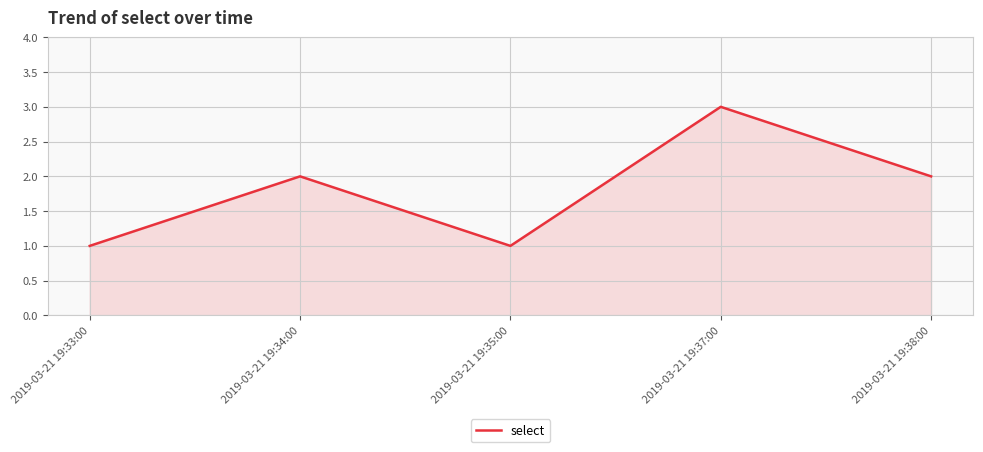

How many categories are shown in the chart?

5